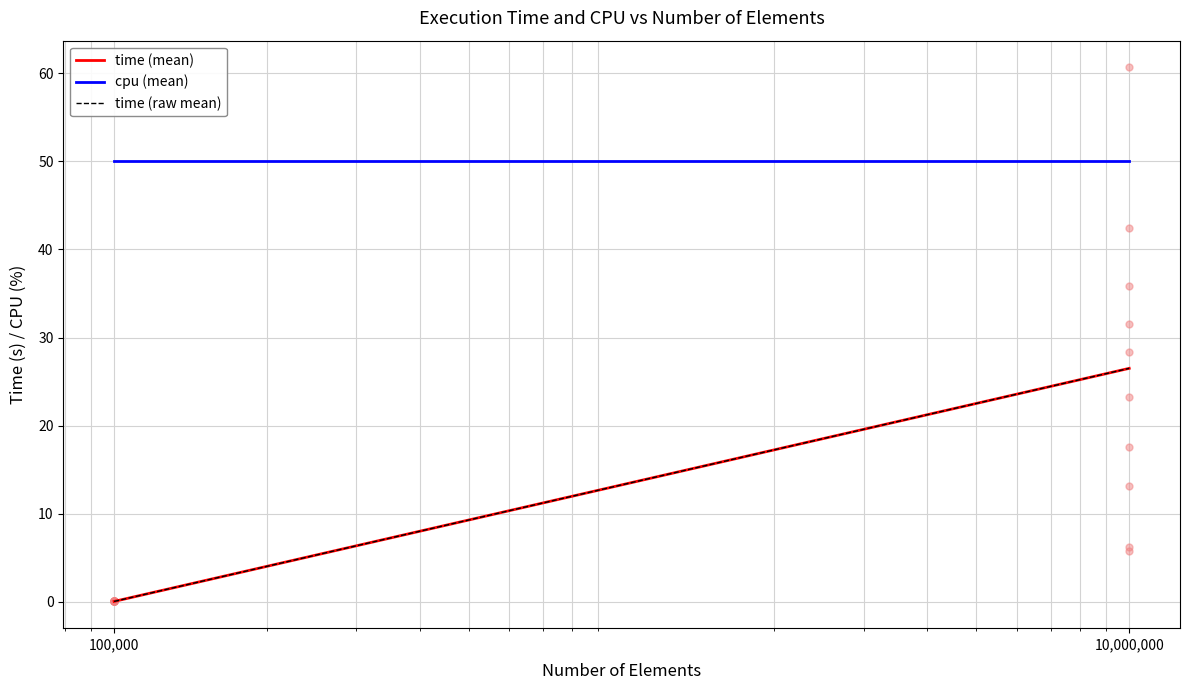

What position from the right is 100,000?

2